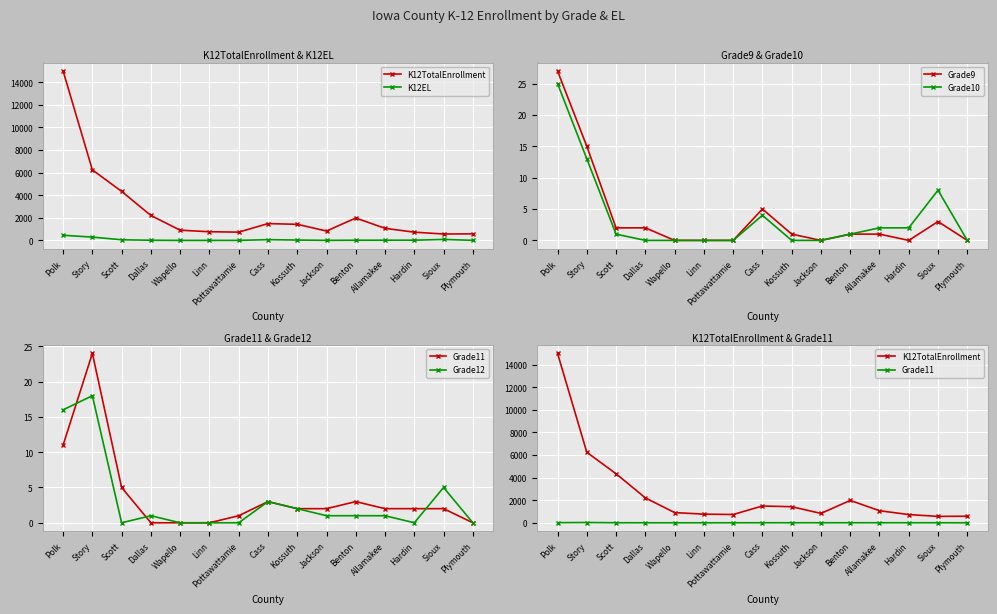

Is it true that Grade12 equals 1 at Dallas?

True